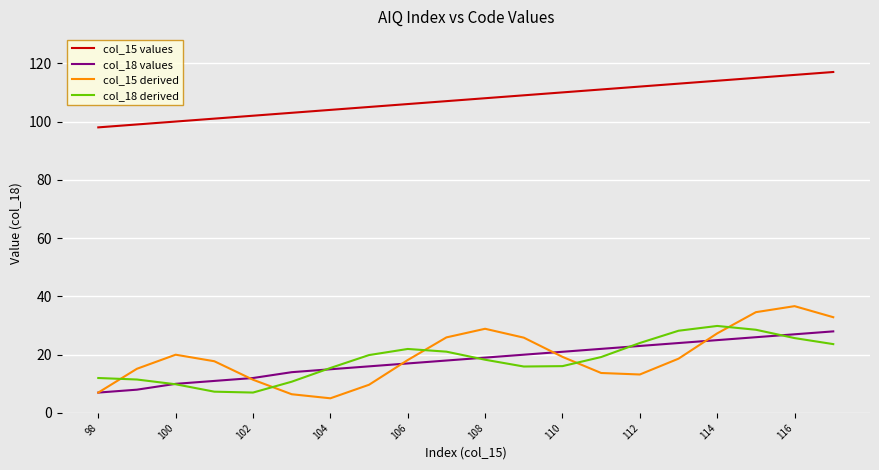

What is the minimum value for col_18 values?

7.0